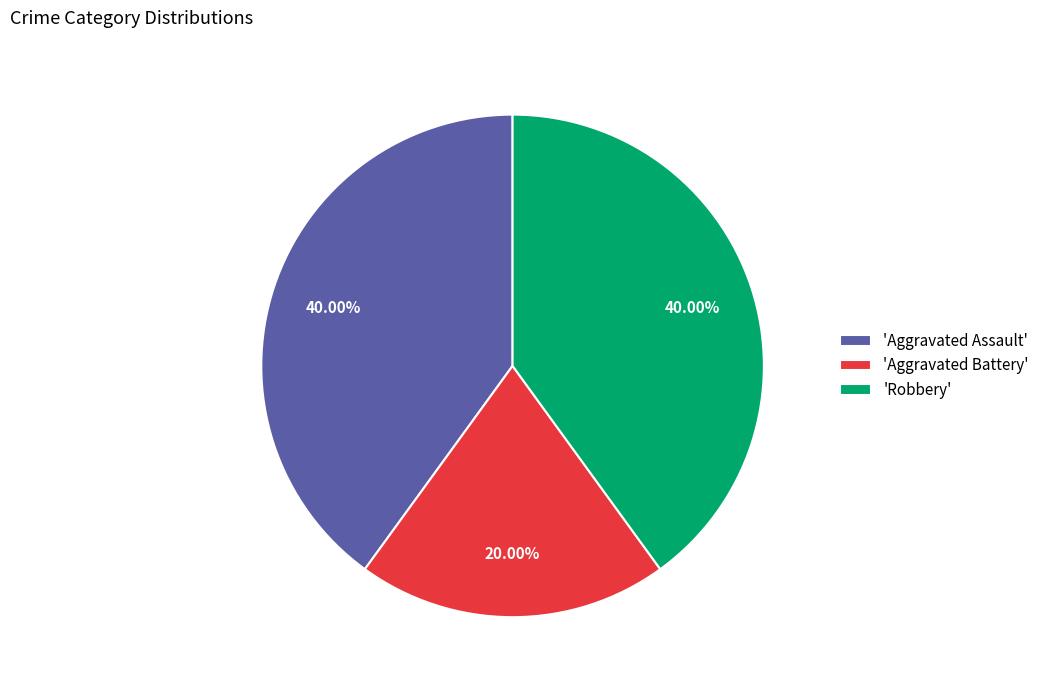

Count the number of slices in the pie.

3